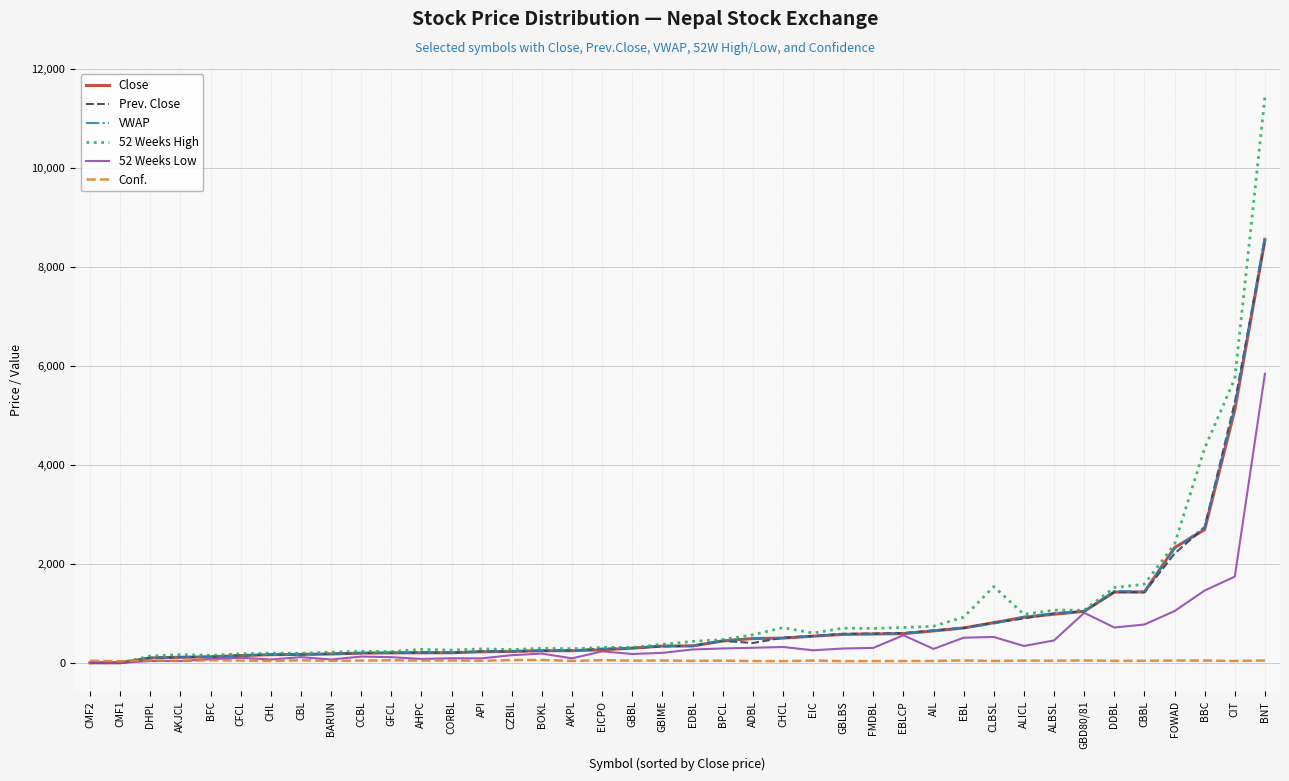

What is the highest value of the VWAP series?

8623.7